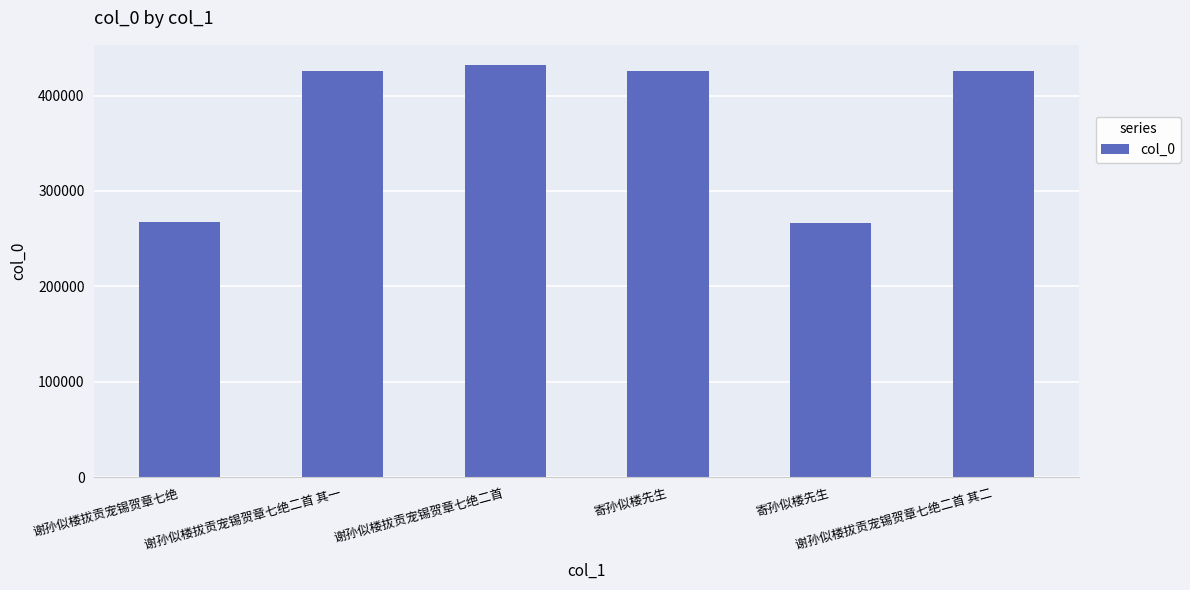

At which label is the value closest to 349194?

寄孙似楼先生